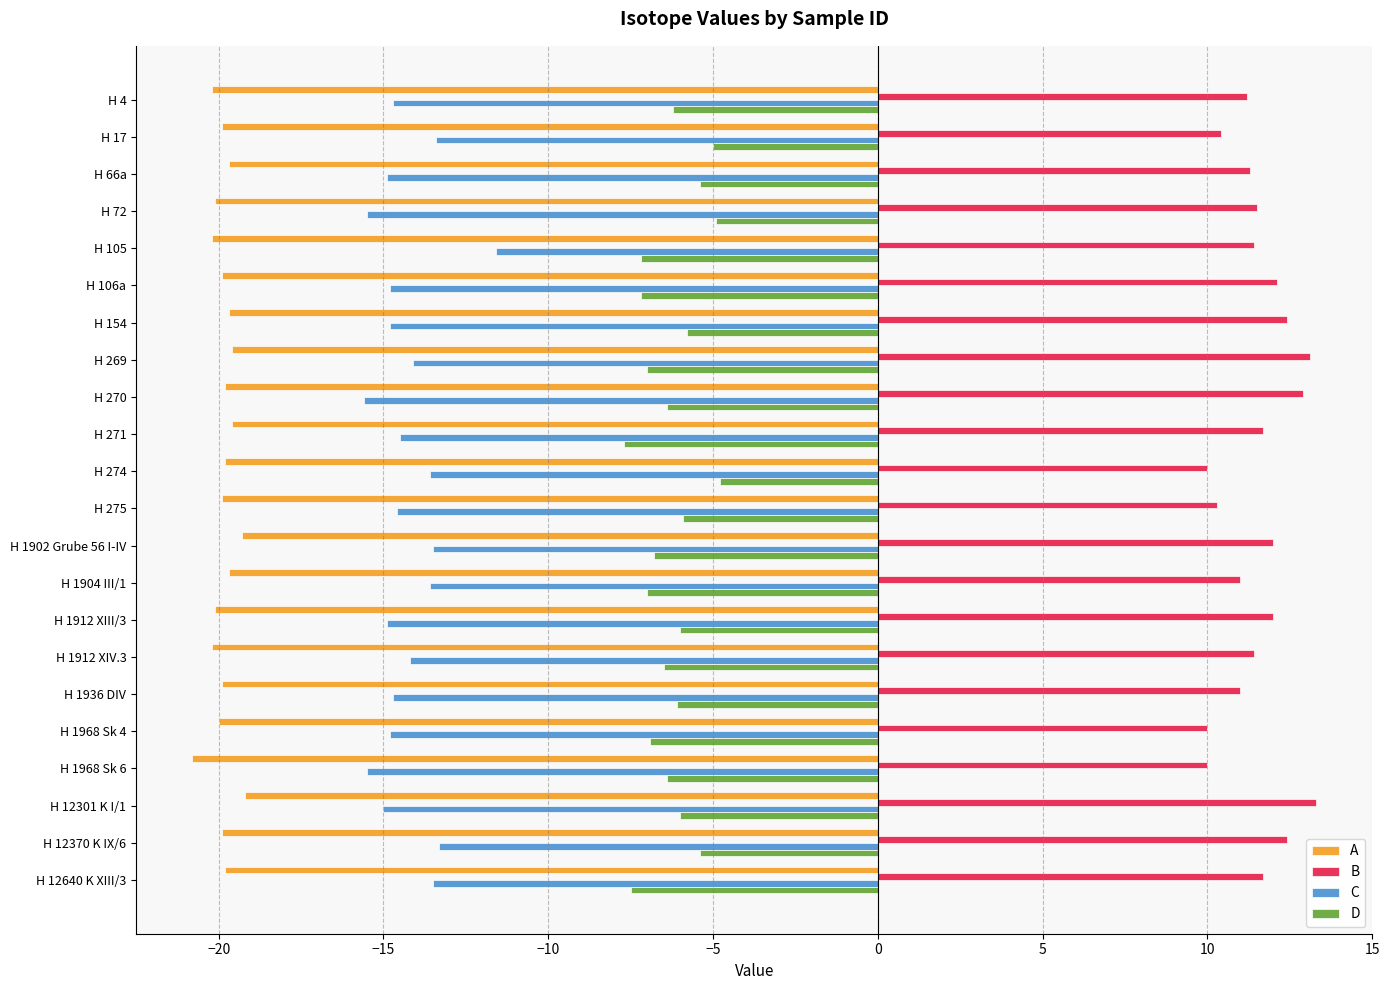

True or false: D has a value of -5.0 at H 17.

True